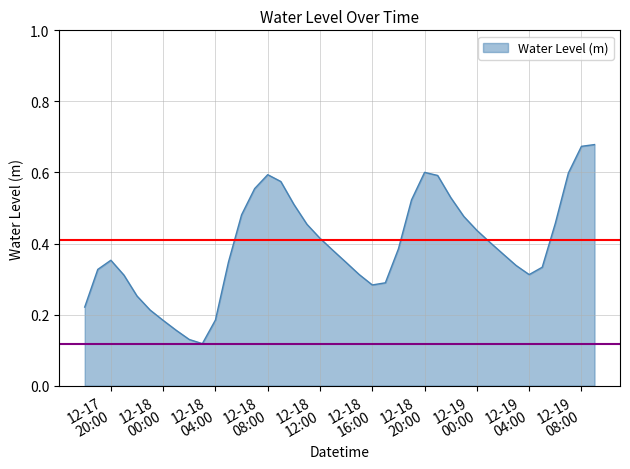

How many lines are shown in the chart?

1